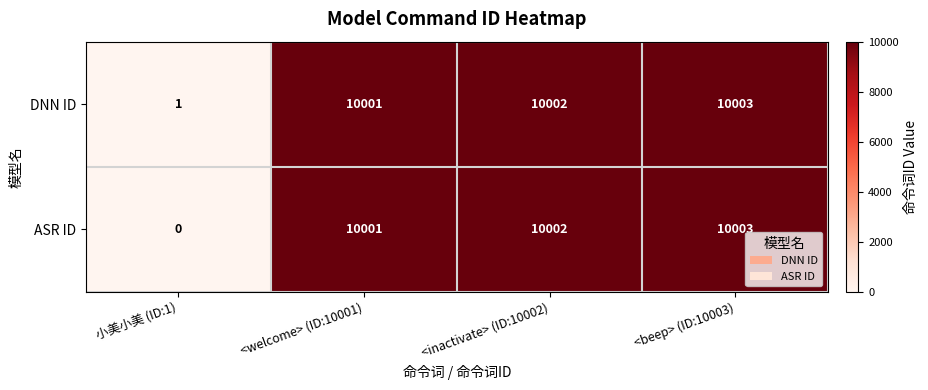

What is the maximum value shown in the chart?

10003